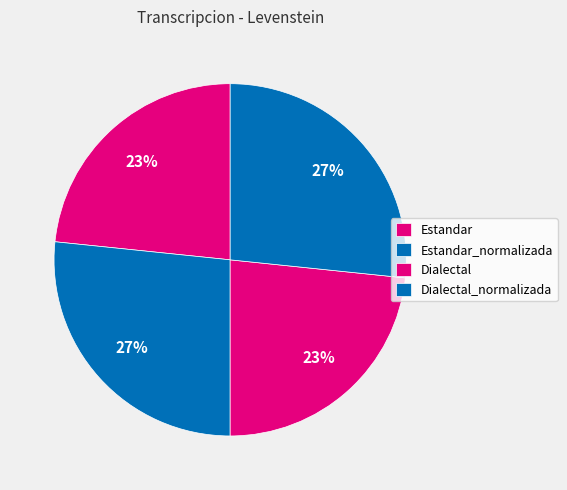

Count the number of slices in the pie.

4